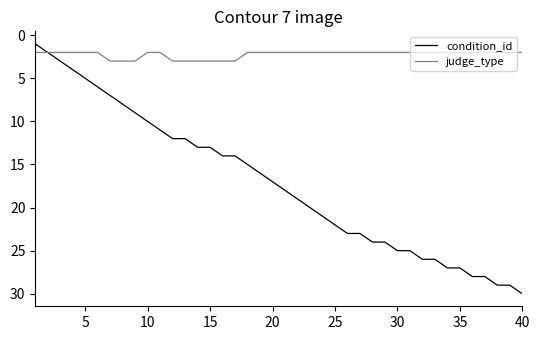

List the series in order of their peak value, lowest first.

judge_type, condition_id